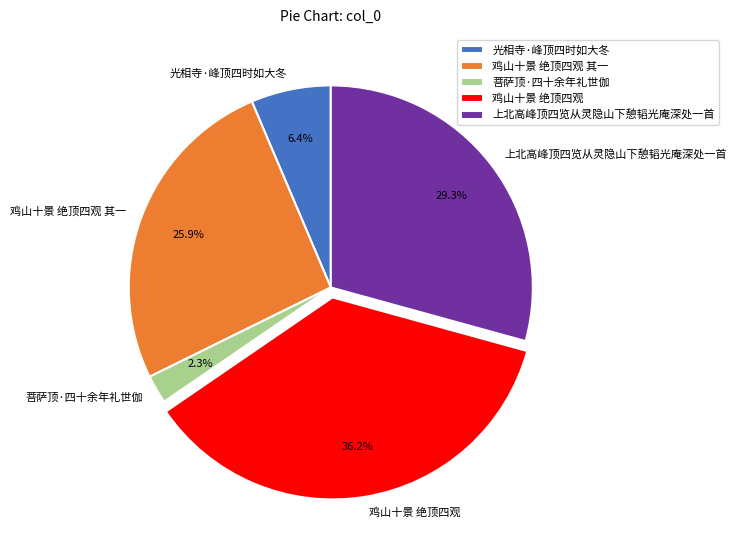

To the nearest percent, what portion does 光相寺·峰顶四时如大冬 represent?

6%